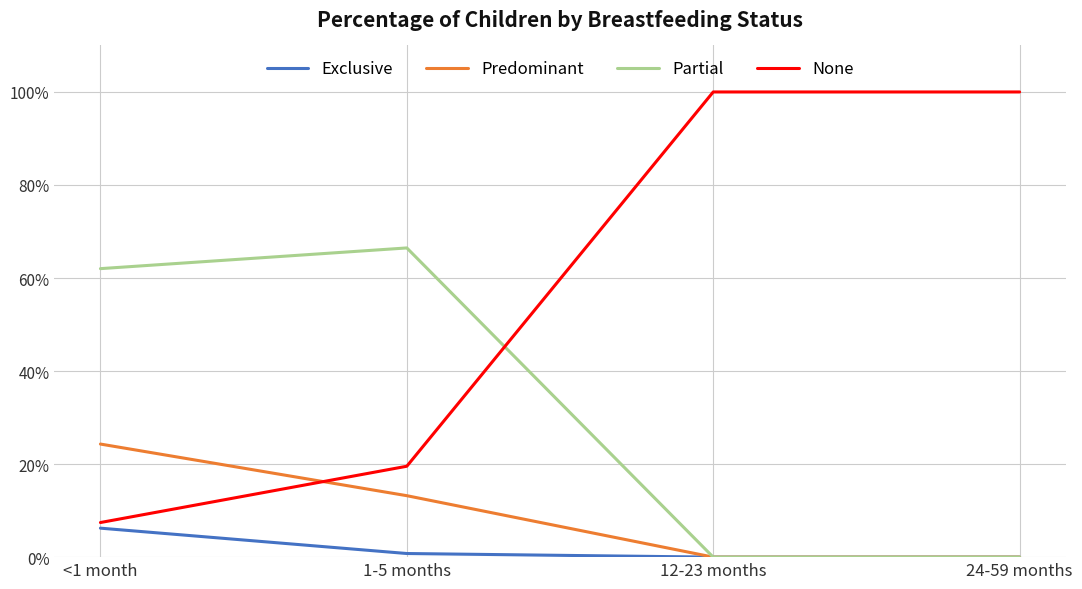

How many Predominant values are between 0 and 1?

4